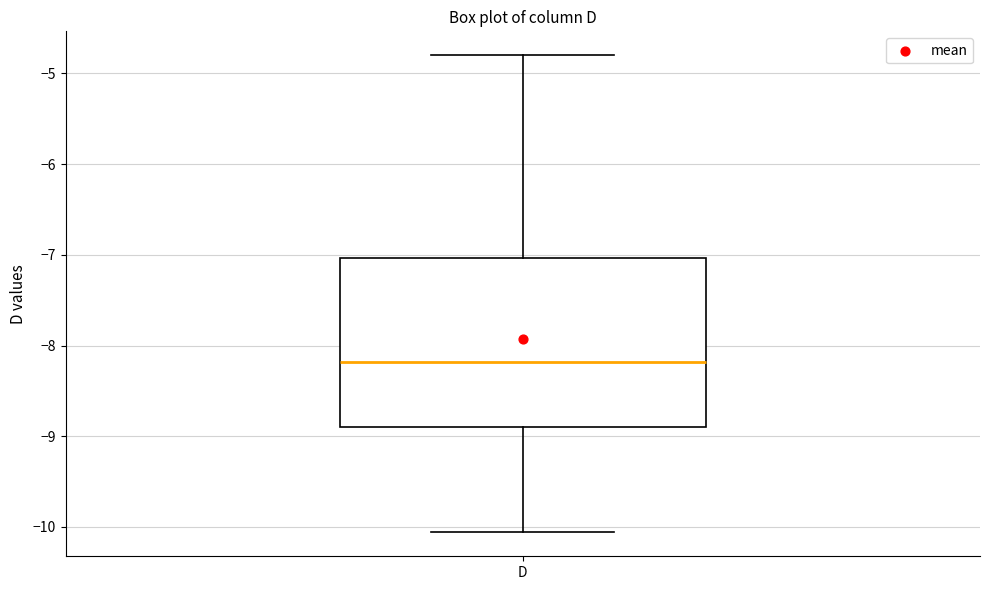

Where does the upper whisker of the box for D end on the y-axis? The values are not printed on the chart, so give them approximately, as read against the axis.

-4.8